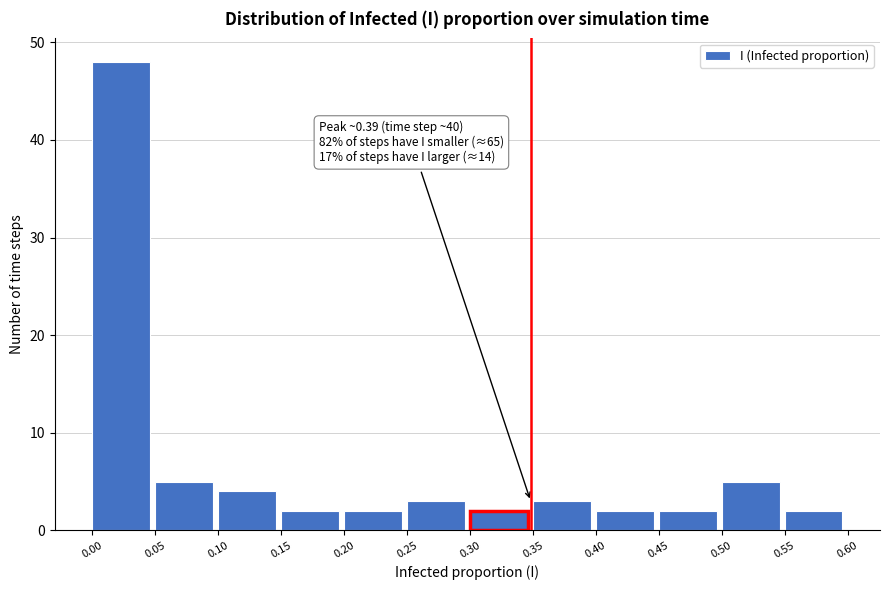

Which range on the x-axis has the tallest bar?

0.00 to 0.05